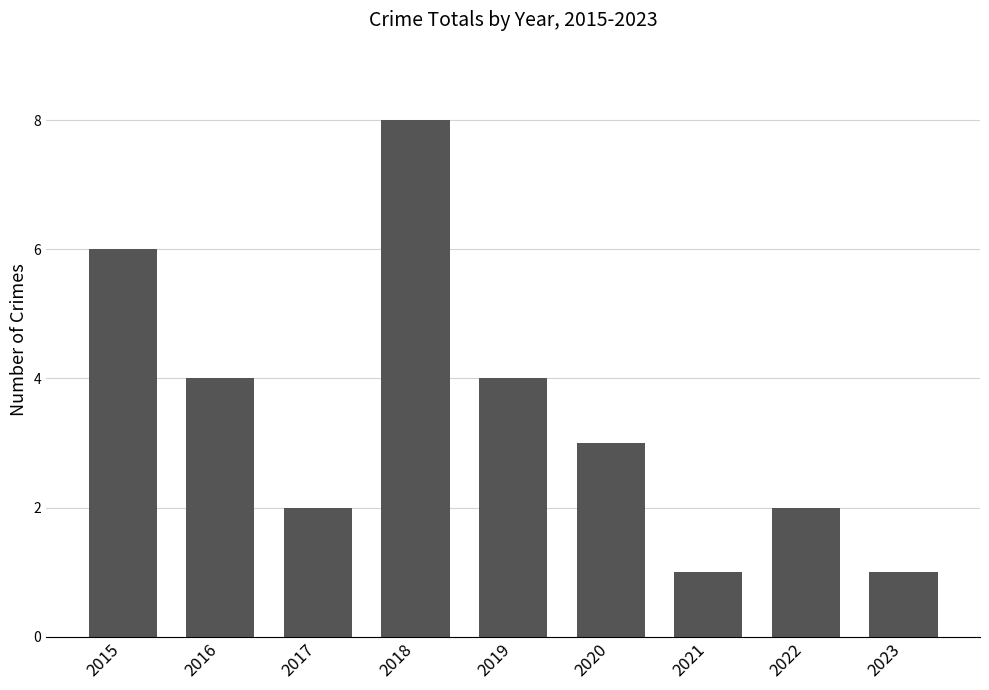

Is it true that the value at 2017 is 2?

True